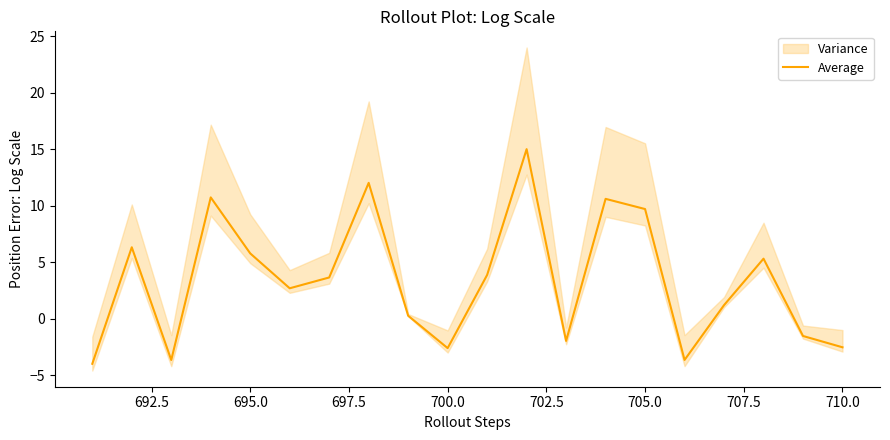

What is the lowest value of the Average series?

-4.0